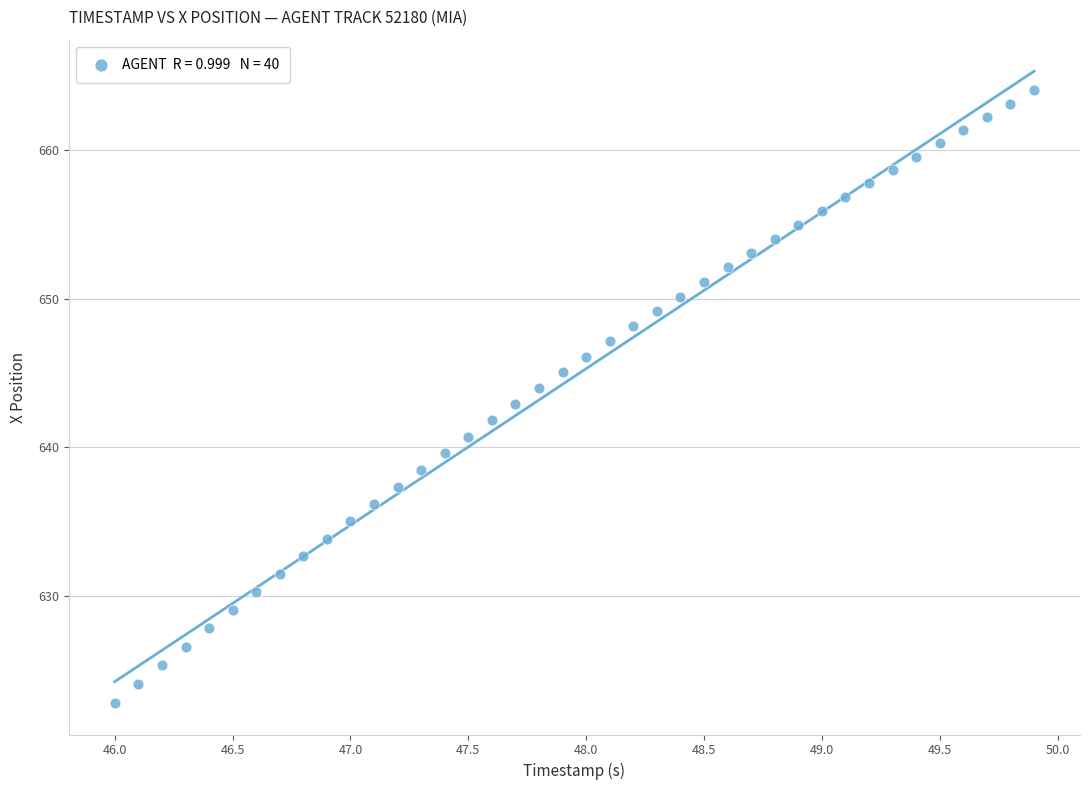

What is the range of Y values (max minus min)?

41.3